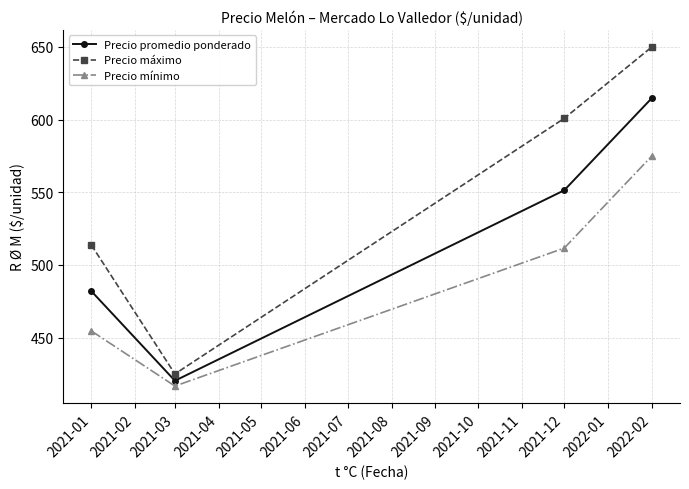

List the series in order of their peak value, lowest first.

Precio mínimo, Precio promedio ponderado, Precio máximo